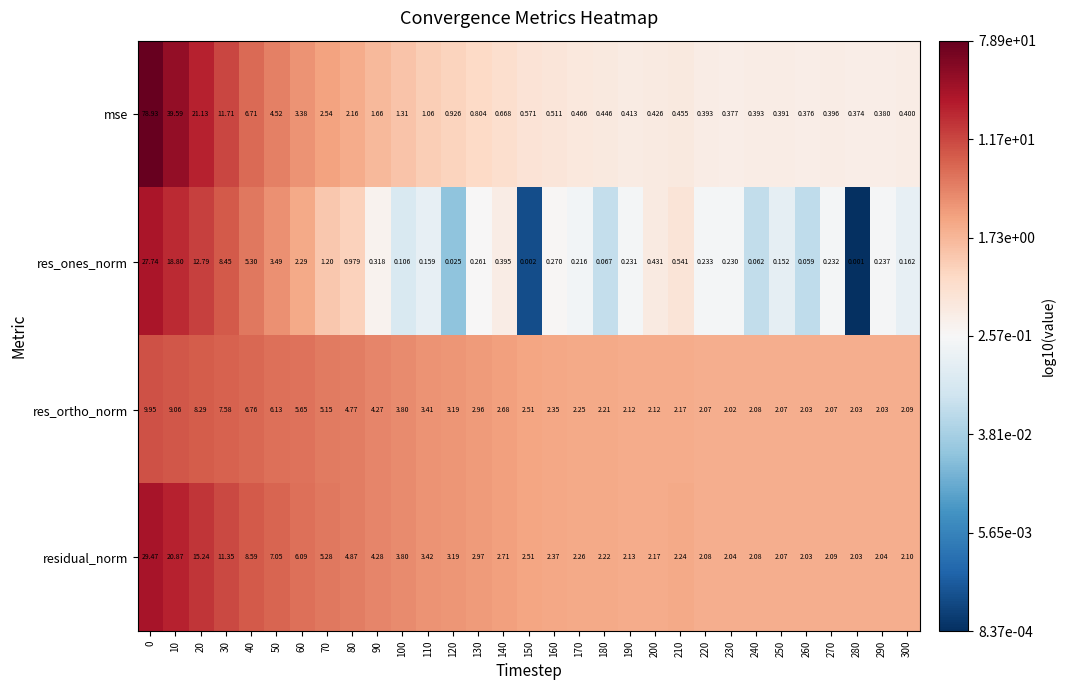

List the series in order of their peak value, highest first.

mse, residual_norm, res_ones_norm, res_ortho_norm